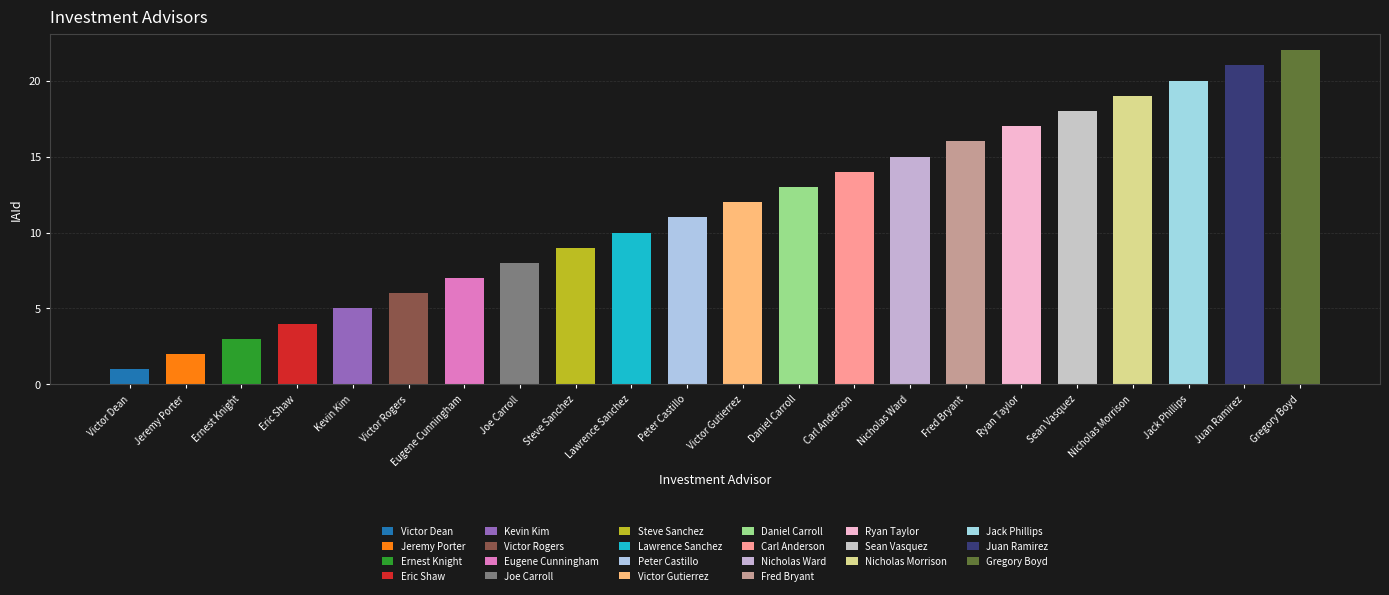

Reading left to right, what are all the values shown in this chart?

Victor Dean=1	Jeremy Porter=2	Ernest Knight=3	Eric Shaw=4	Kevin Kim=5	Victor Rogers=6	Eugene Cunningham=7	Joe Carroll=8	Steve Sanchez=9	Lawrence Sanchez=10	Peter Castillo=11	Victor Gutierrez=12	Daniel Carroll=13	Carl Anderson=14	Nicholas Ward=15	Fred Bryant=16	Ryan Taylor=17	Sean Vasquez=18	Nicholas Morrison=19	Jack Phillips=20	Juan Ramirez=21	Gregory Boyd=22